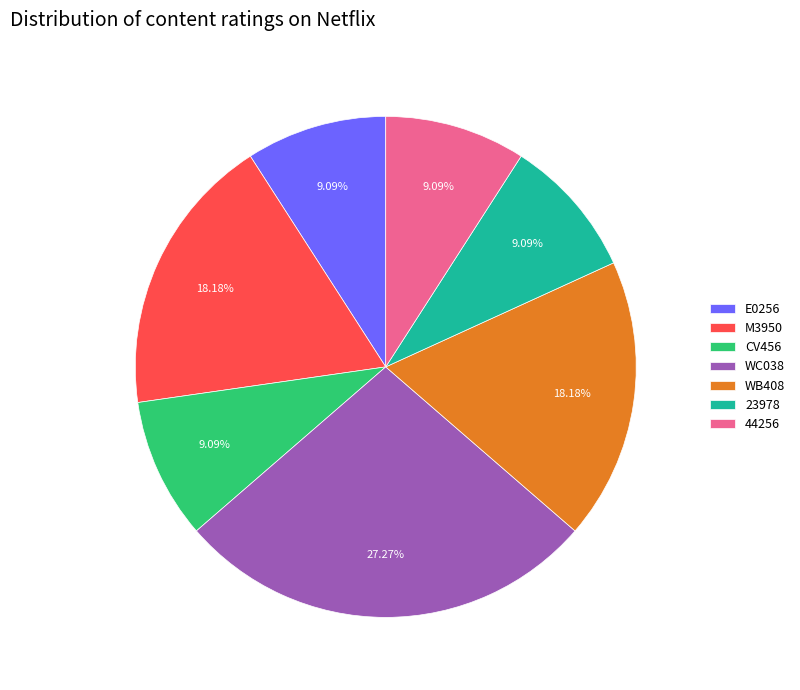

Which has a higher value, WB408 or 44256?

WB408